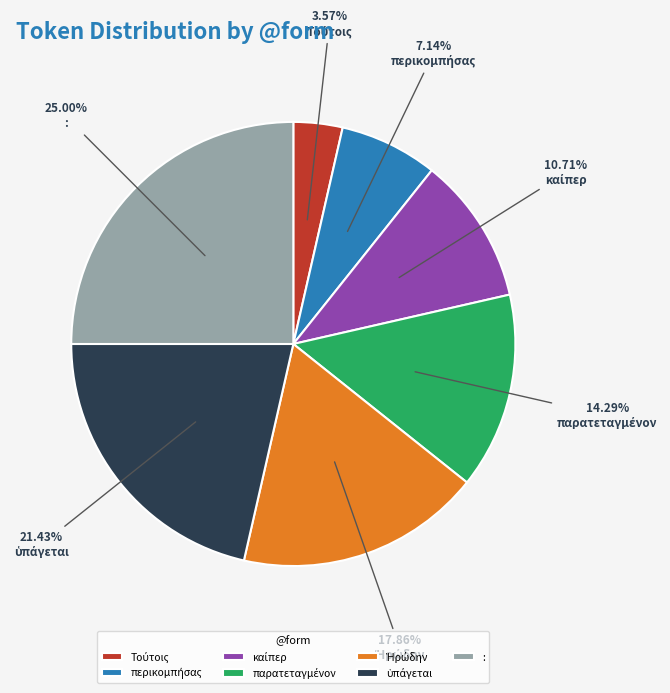

Does any single category account for the majority?

No